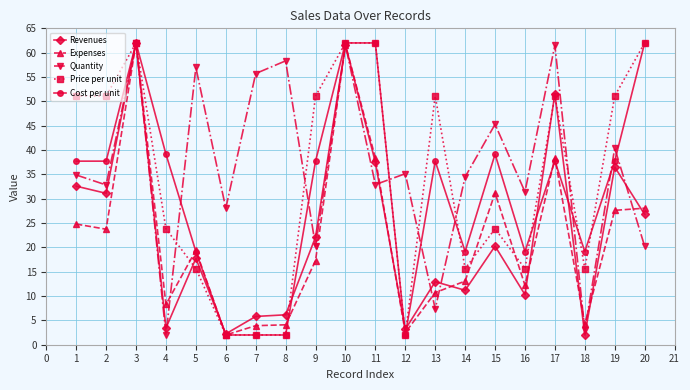

What is the value of the Revenues point at the 16th from the left?

10.3